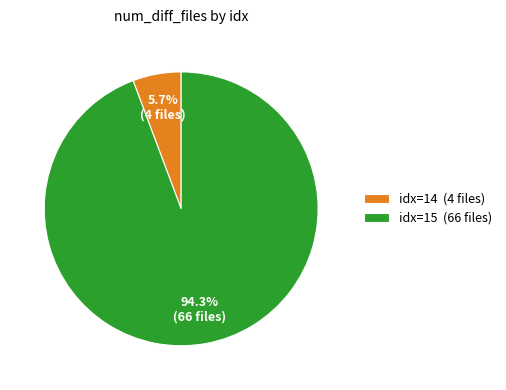

Which category has the smallest portion of the pie?

idx=14 (4 files)